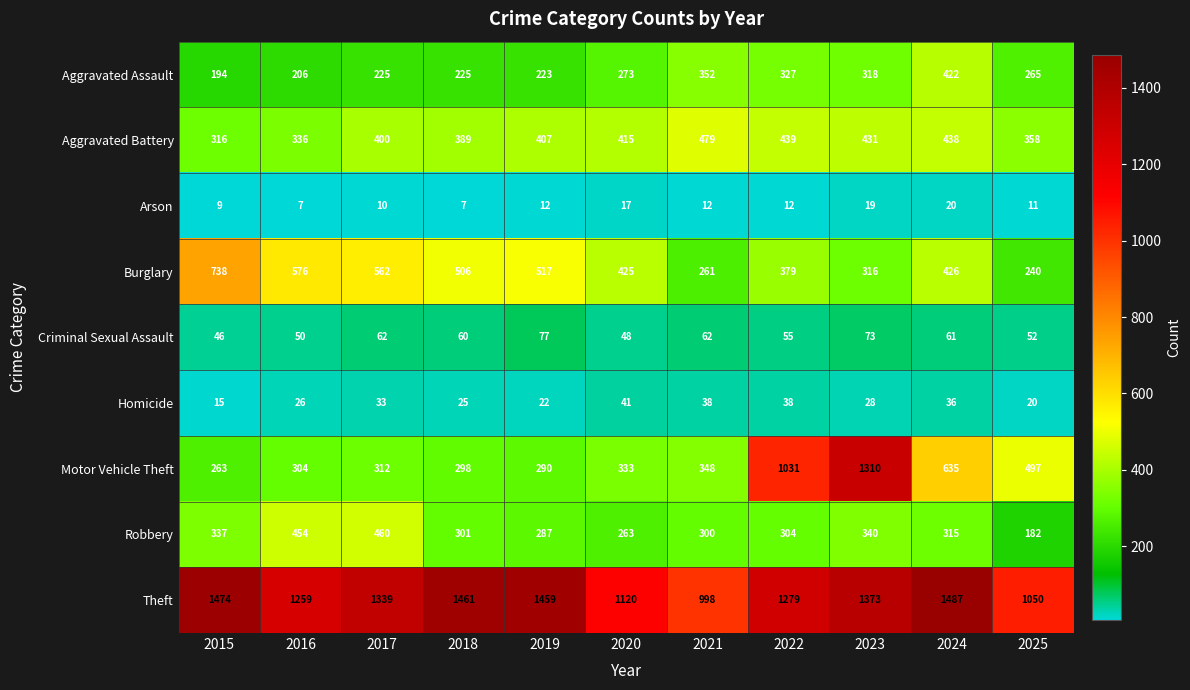

Which series changed the most between 2015 and 2017?

Burglary